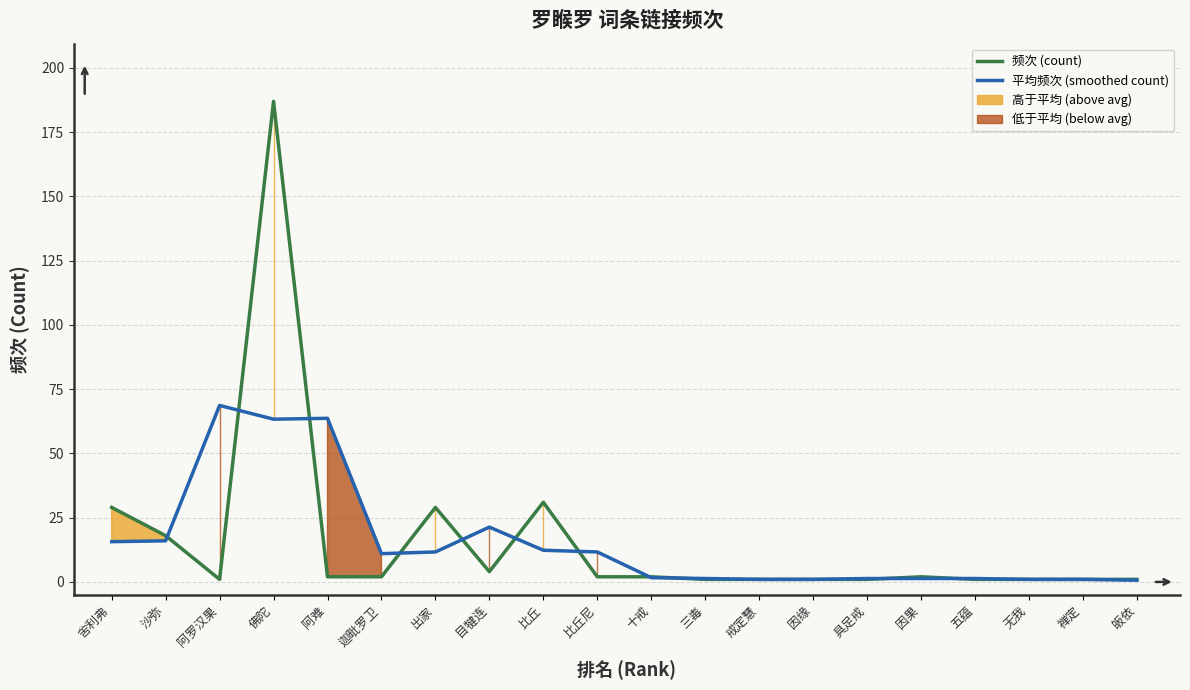

What is the label of the 3rd point from the right?

无我